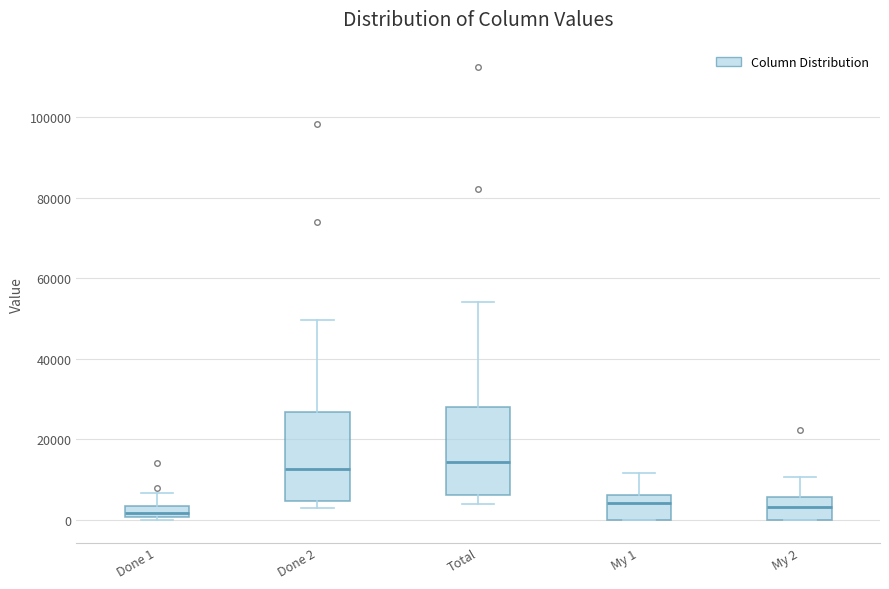

Where is the lower edge of the box for My 2 on the y-axis? The values are not printed on the chart, so give them approximately, as read against the axis.

0